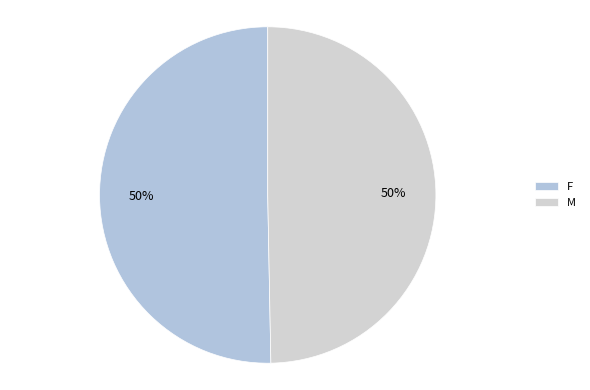

How many slices are in this pie chart?

2